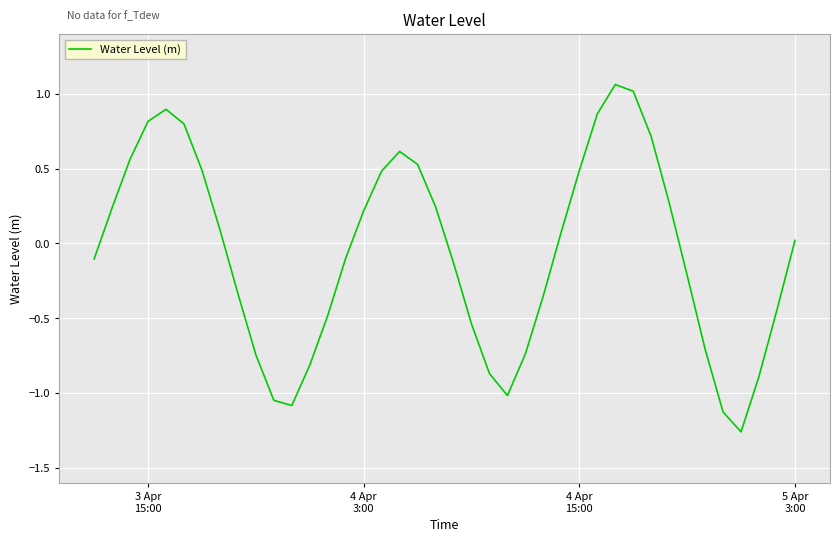

True or false: there are more than 1 points higher than both neighbors.

True